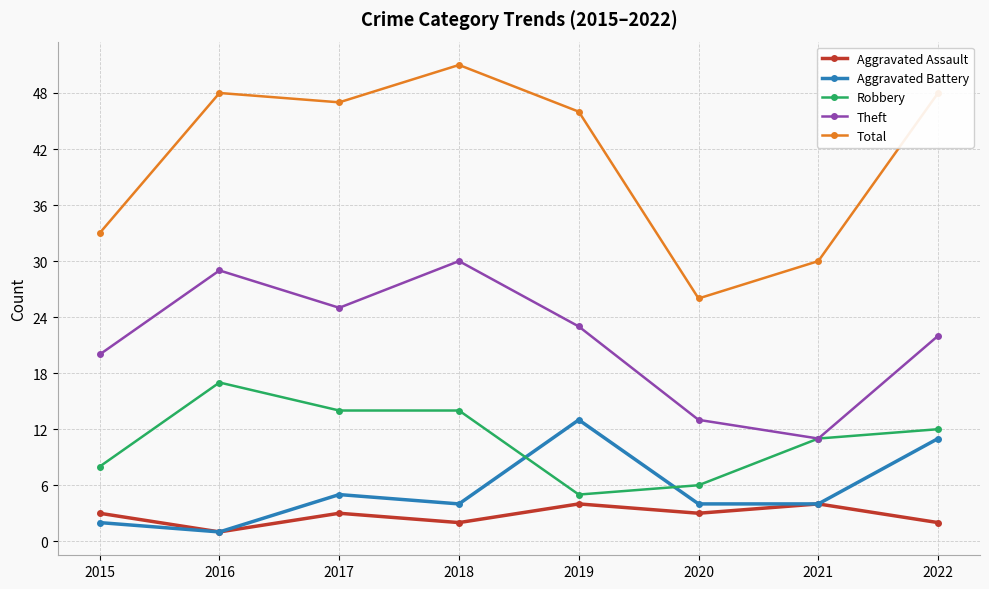

In Aggravated Assault, how many points are lower than both neighbors (excluding endpoints)?

3